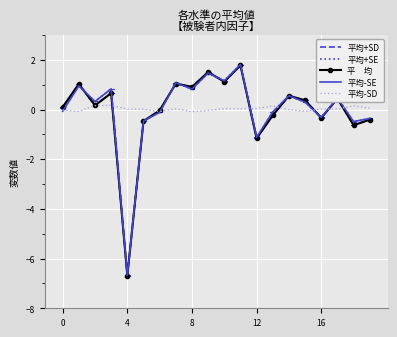

What is the smallest value displayed?

-6.7